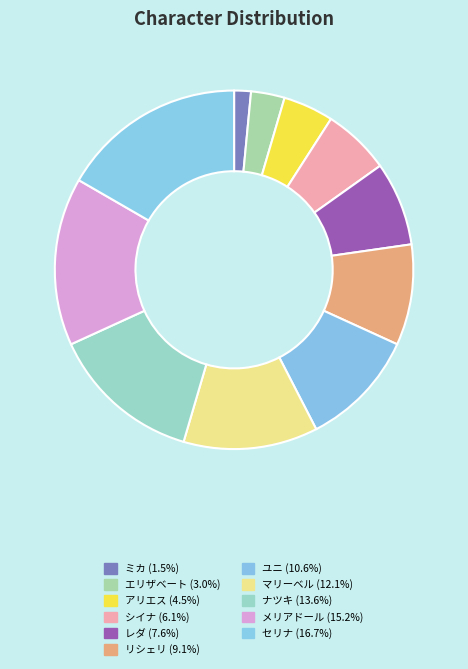

The マリーベル slice represents 25% of the pie. True or false?

False